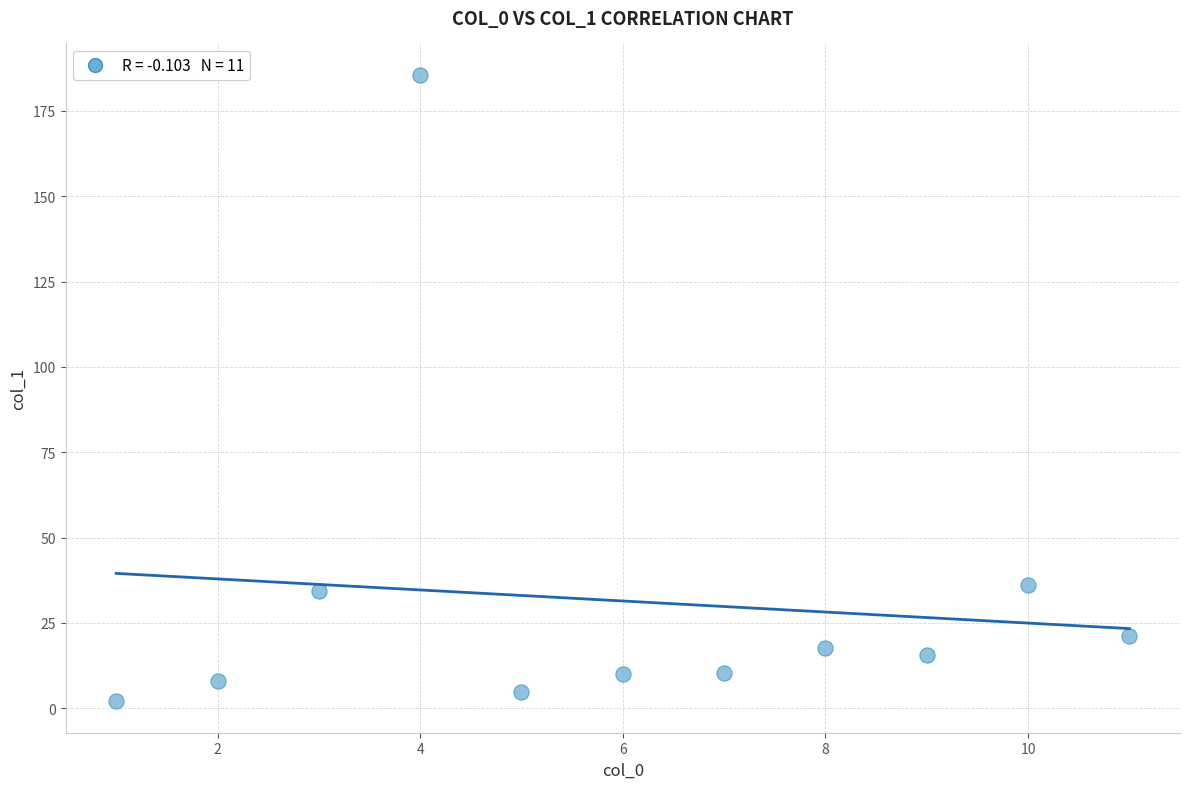

What is the range of X values (max minus min)?

10.0